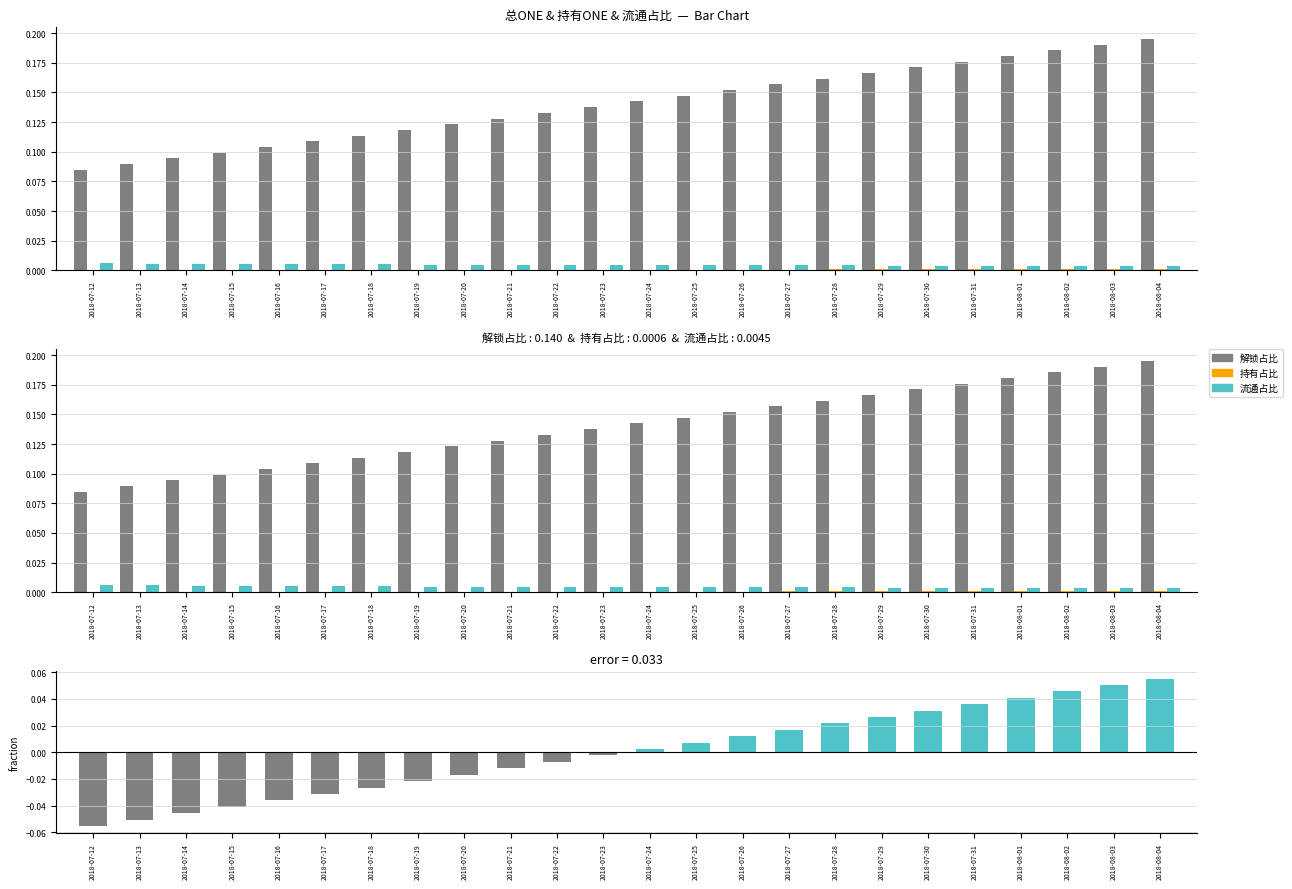

How many values in 解锁占比 偏差 are above zero?

12